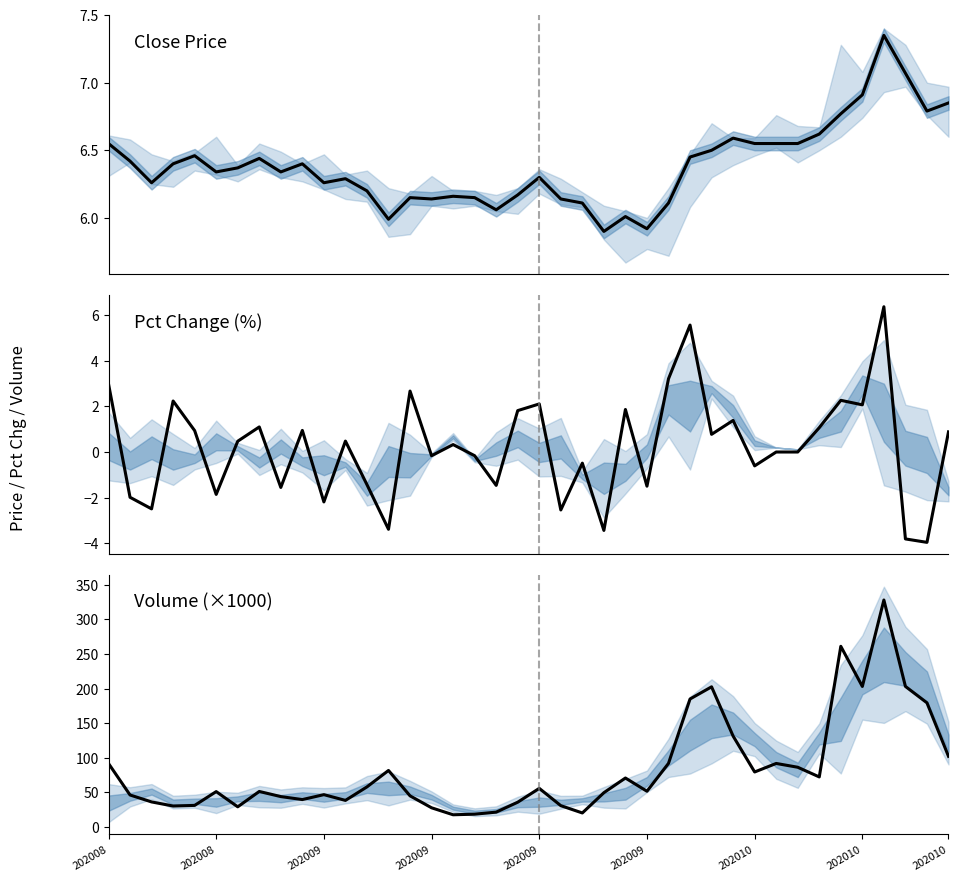

In close, how many points are lower than both neighbors (excluding endpoints)?

10